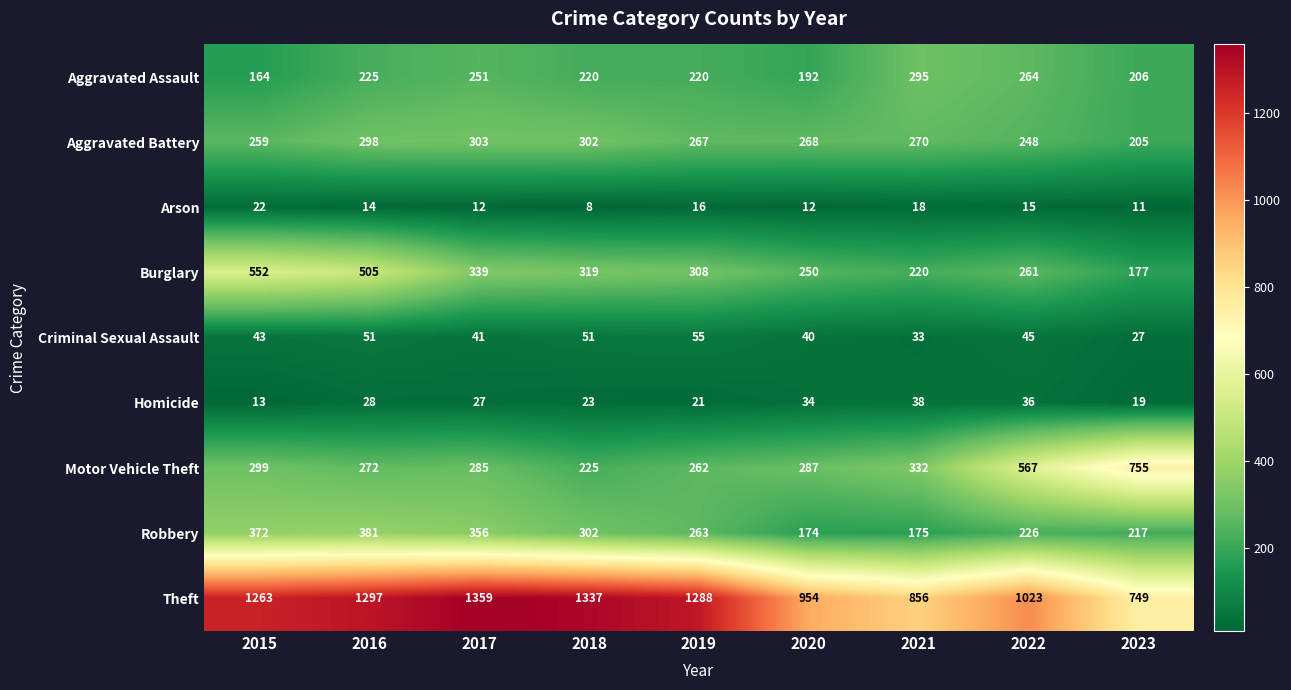

What is the maximum value shown in the chart?

1359